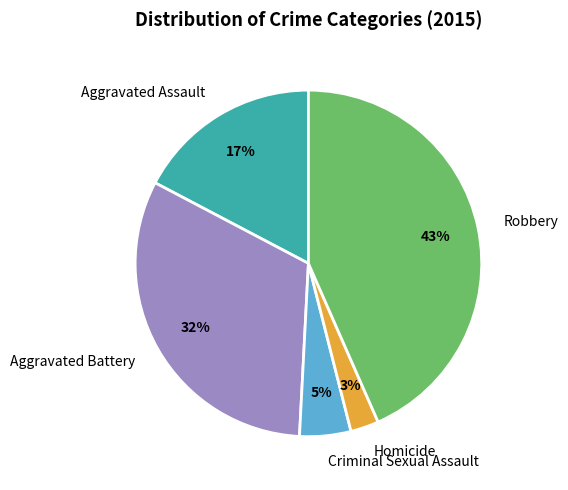

To the nearest percent, what is the combined percentage of Homicide and Aggravated Assault?

20%